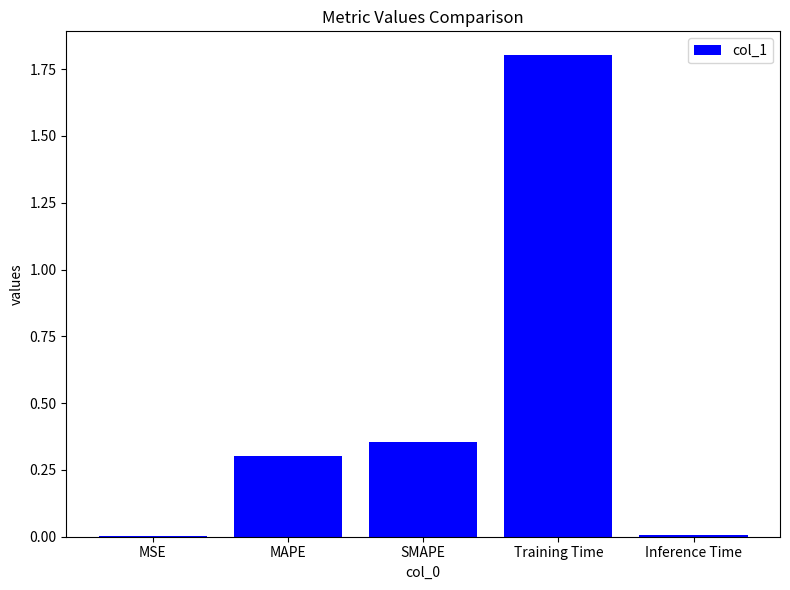

True or false: the data shows 0.1 at SMAPE.

False